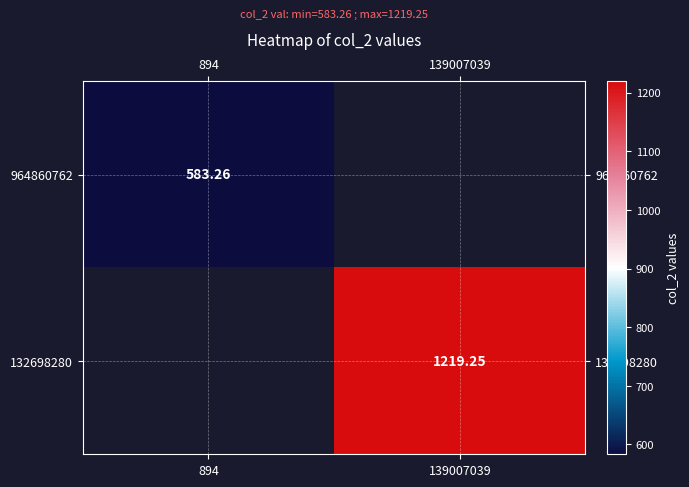

Is the value of 964860762 at 894 greater than the value of 132698280 at 139007039?

No